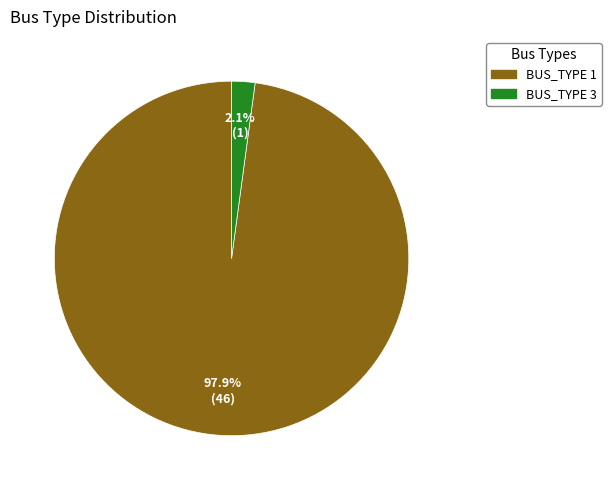

Does any single category account for the majority?

Yes